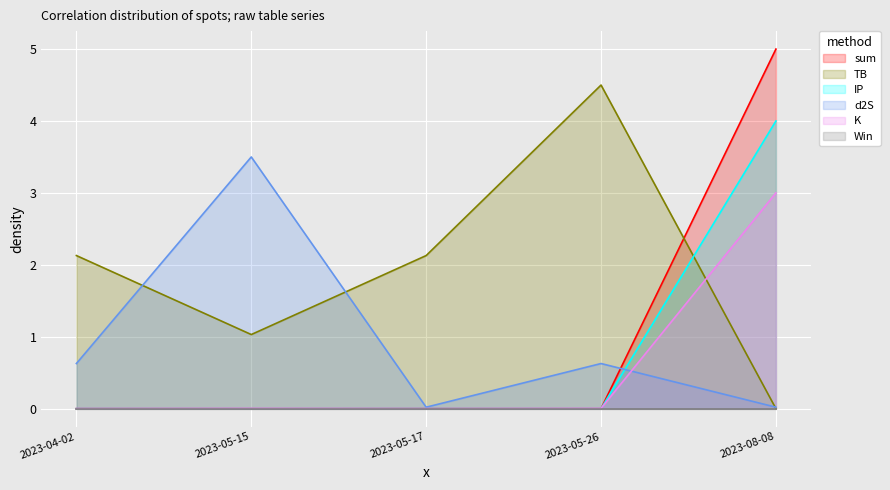

At which label does sum reach its peak?

2023-08-08